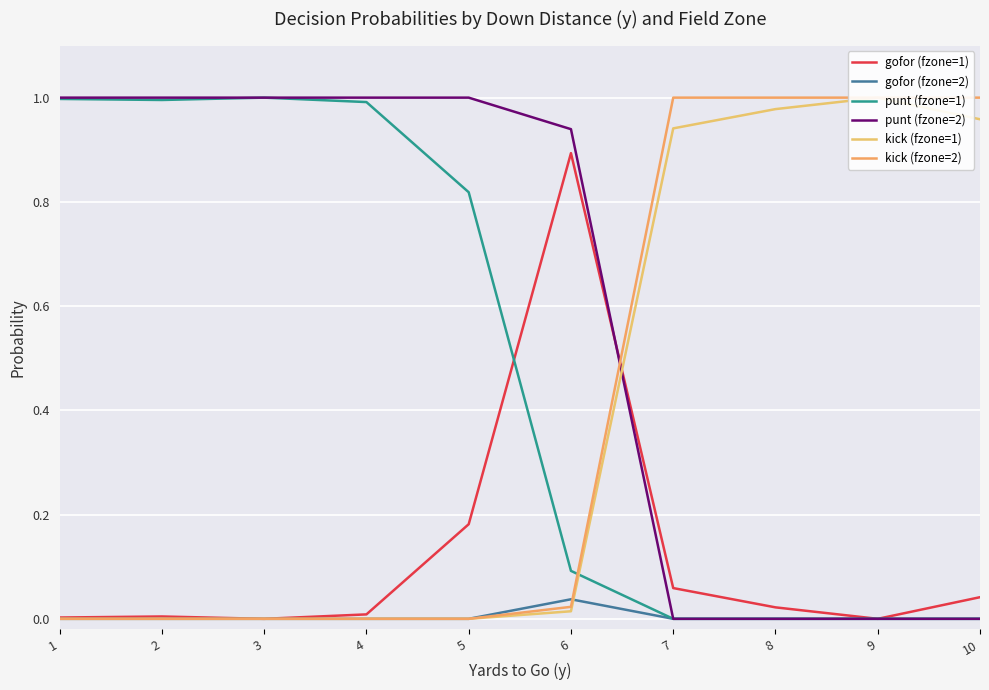

Reading right to left, what are all the values shown in this chart?

gofor (fzone=1): 10=0.0	9=0.0	8=0.0	7=0.1	6=0.9	5=0.2	4=0.0	3=0.0	2=0.0	1=0.0
gofor (fzone=2): 10=0.0	9=0.0	8=0.0	7=0.0	6=0.0	5=0.0	4=0.0	3=0.0	2=0.0	1=0.0
punt (fzone=1): 10=0.0	9=0.0	8=0.0	7=0.0	6=0.1	5=0.8	4=1.0	3=1.0	2=1.0	1=1.0
punt (fzone=2): 10=0.0	9=0.0	8=0.0	7=0.0	6=0.9	5=1.0	4=1.0	3=1.0	2=1.0	1=1.0
kick (fzone=1): 10=1.0	9=1.0	8=1.0	7=0.9	6=0.0	5=0.0	4=0.0	3=0.0	2=0.0	1=0.0
kick (fzone=2): 10=1.0	9=1.0	8=1.0	7=1.0	6=0.0	5=0.0	4=0.0	3=0.0	2=0.0	1=0.0